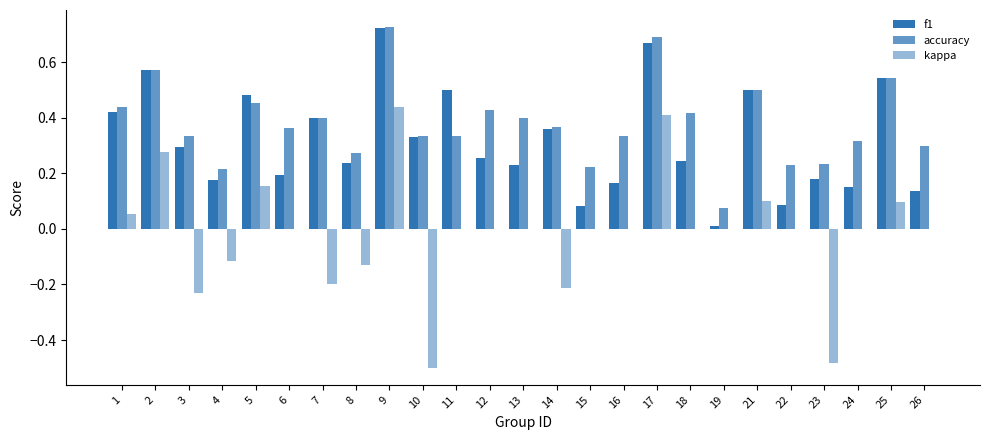

Are the bars horizontal?

No